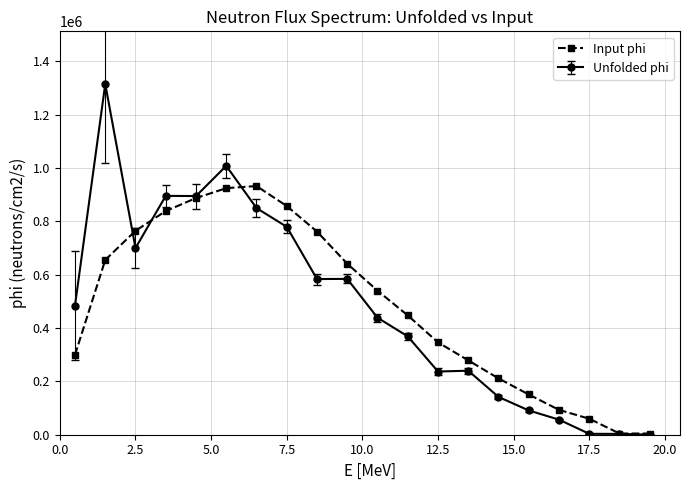

List the series in order of their peak value, lowest first.

Input phi, Unfolded phi